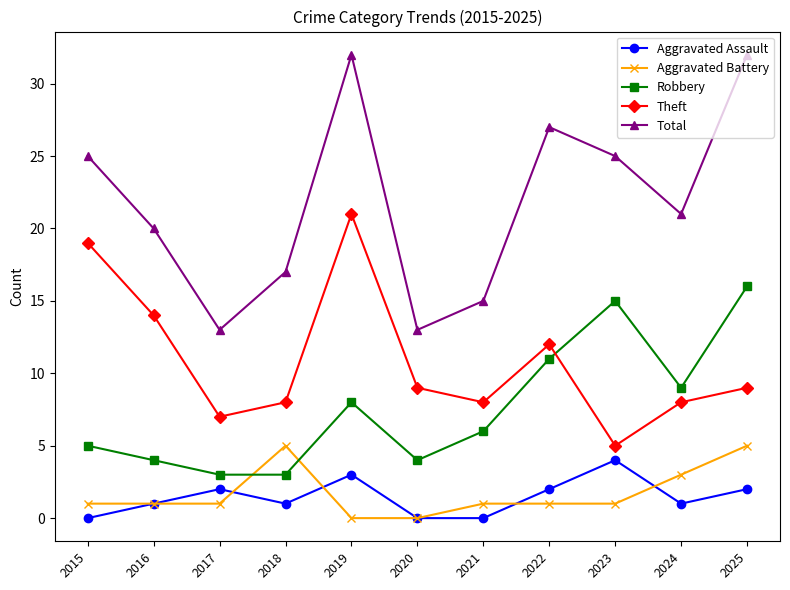

Is it true that Robbery equals 16 at 2025?

True